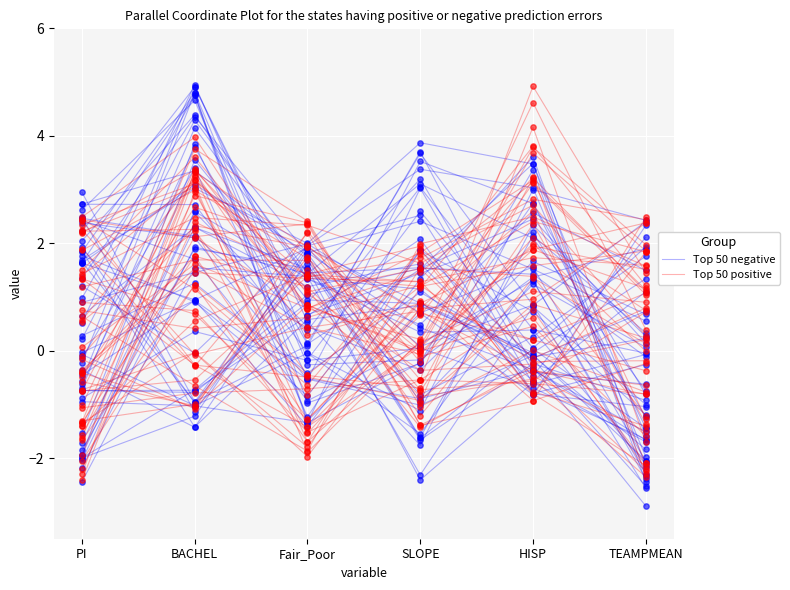

Which series has the largest total across all categories?

Top 50 positive